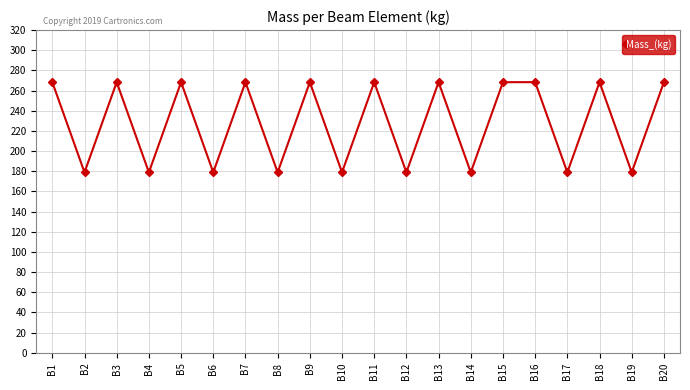

What is the greatest value displayed?

268.4